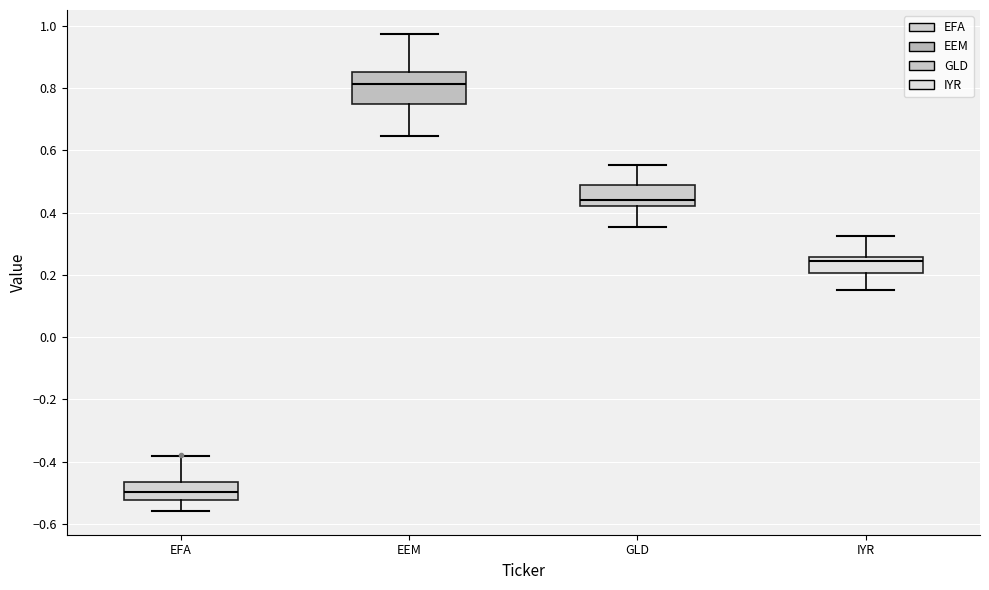

Which box is the tallest, from its lower edge to its upper edge?

EEM